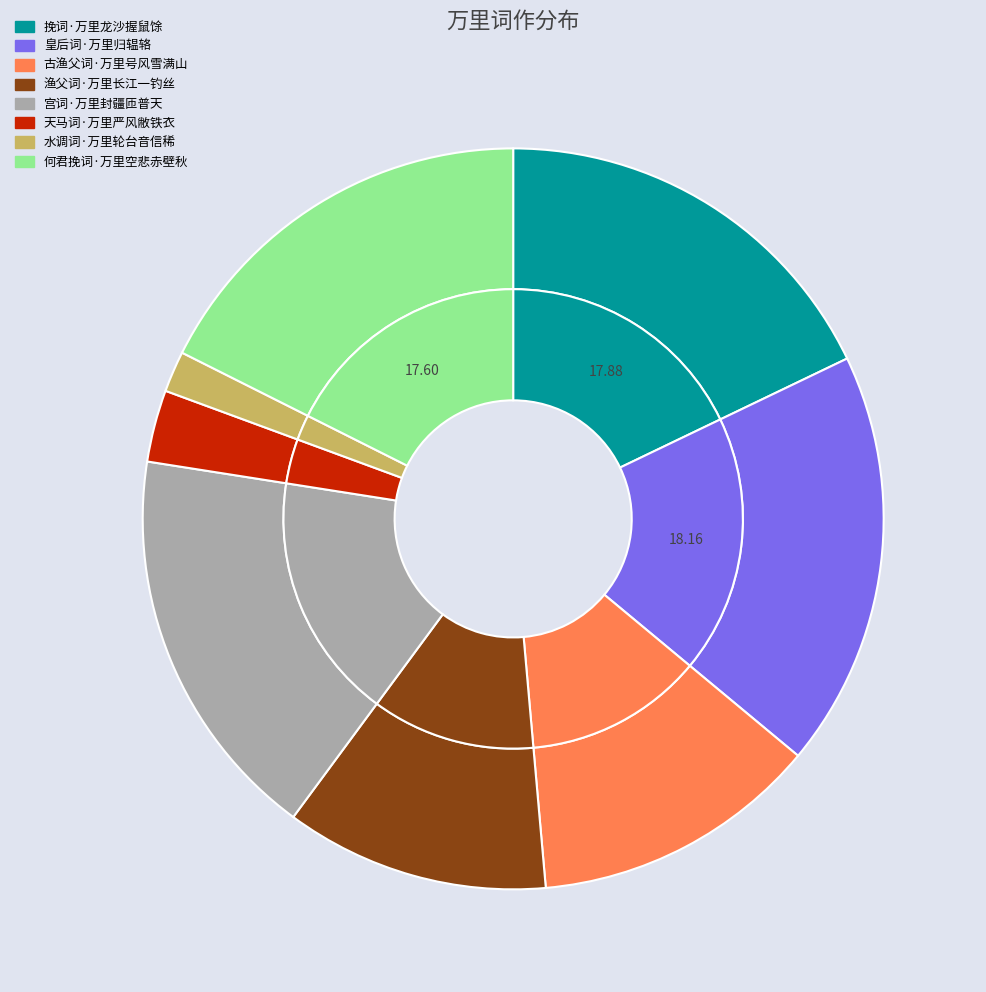

How many slices are in this pie chart?

8